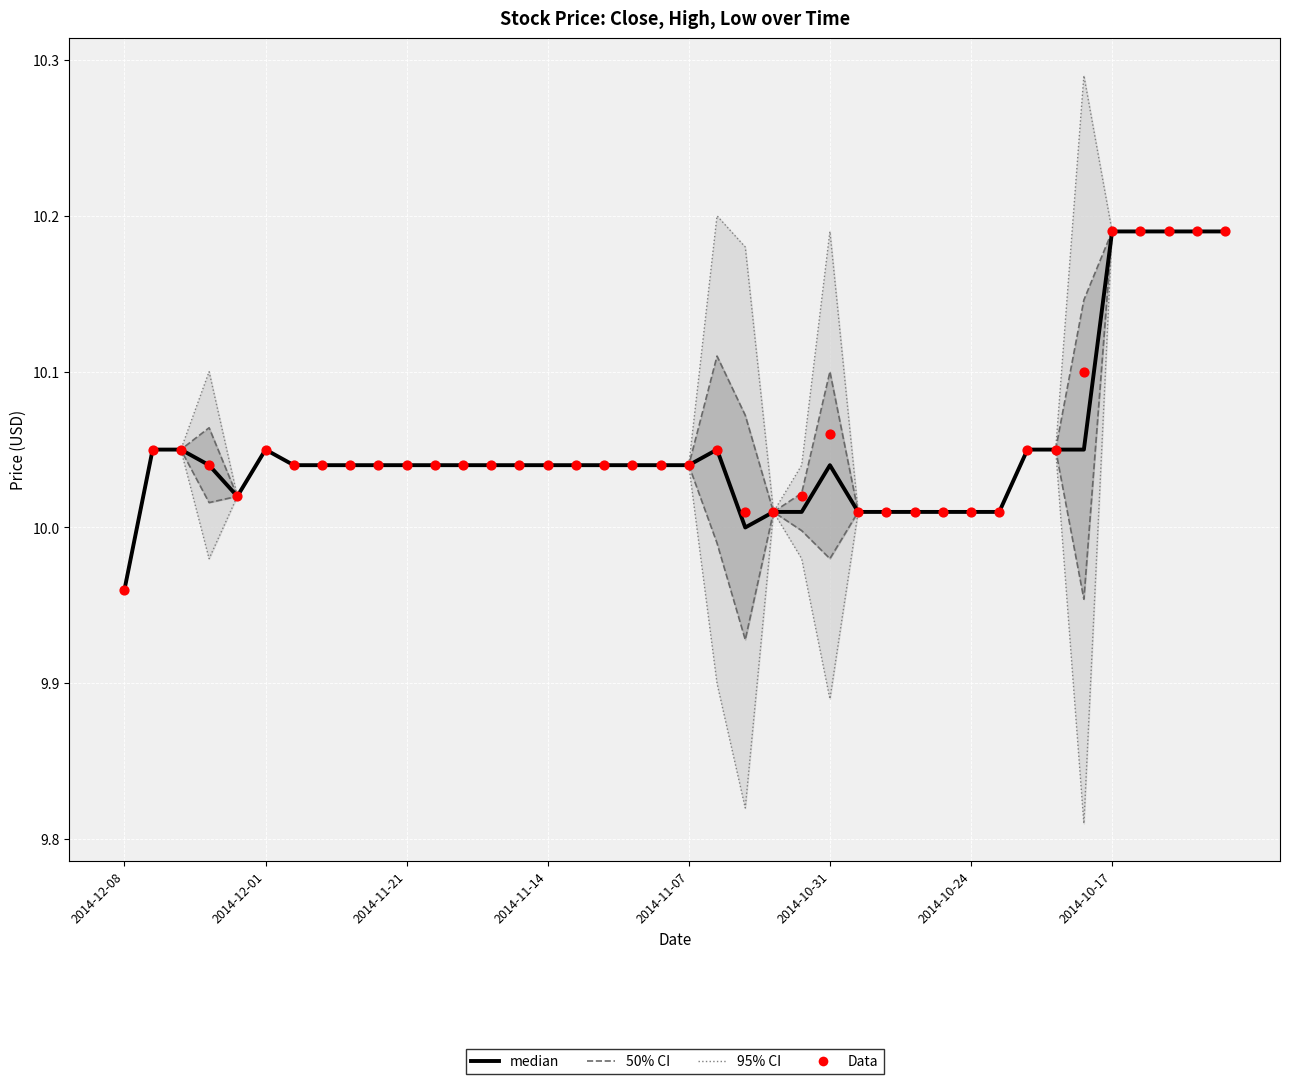

What is the total value across all series at 9?

20.1